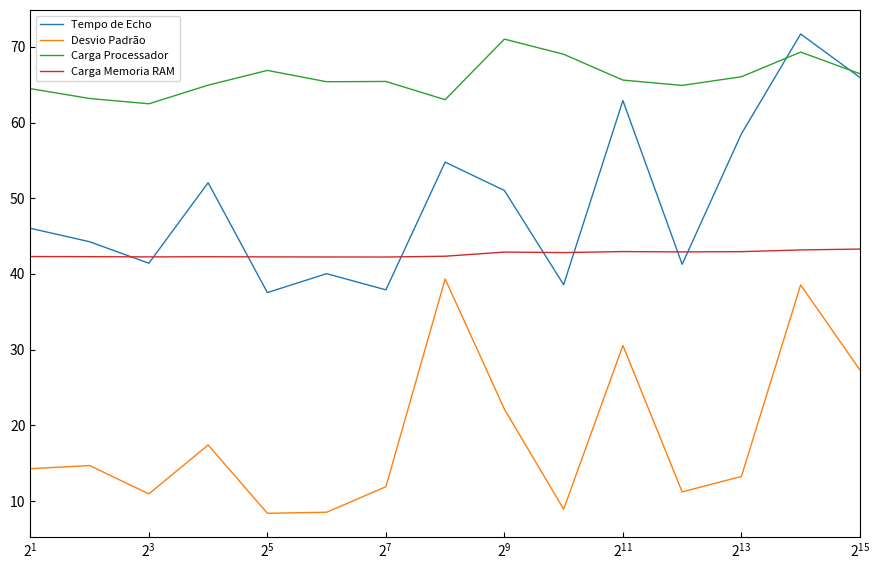

True or false: Carga Memoria RAM and Desvio Padrão intersect in this chart.

False